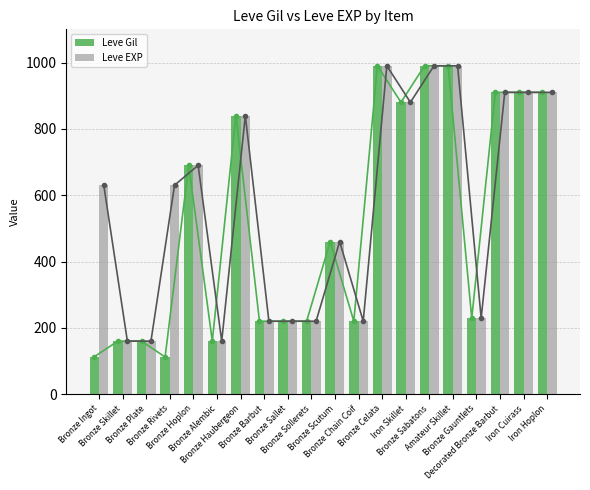

The value of Leve Gil at Bronze Sallet is 302. True or false?

False